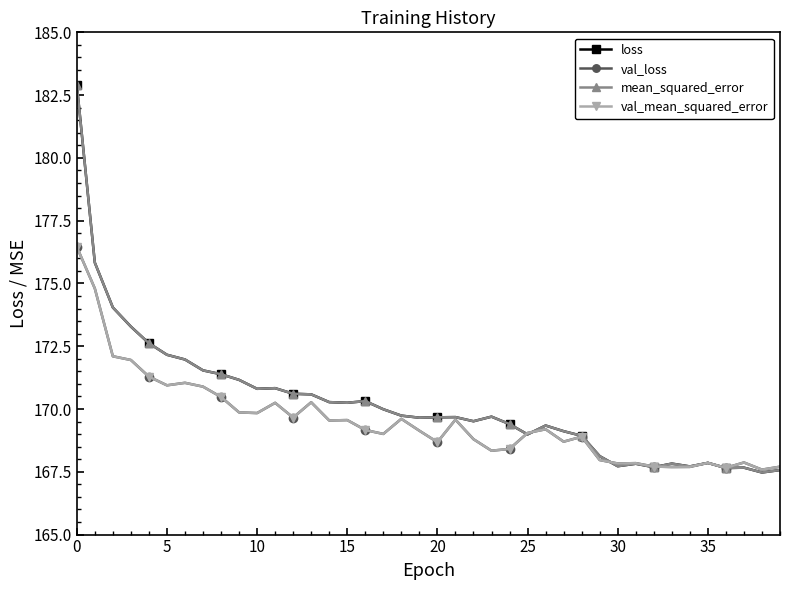

Is this an area chart (filled region under the line)?

No